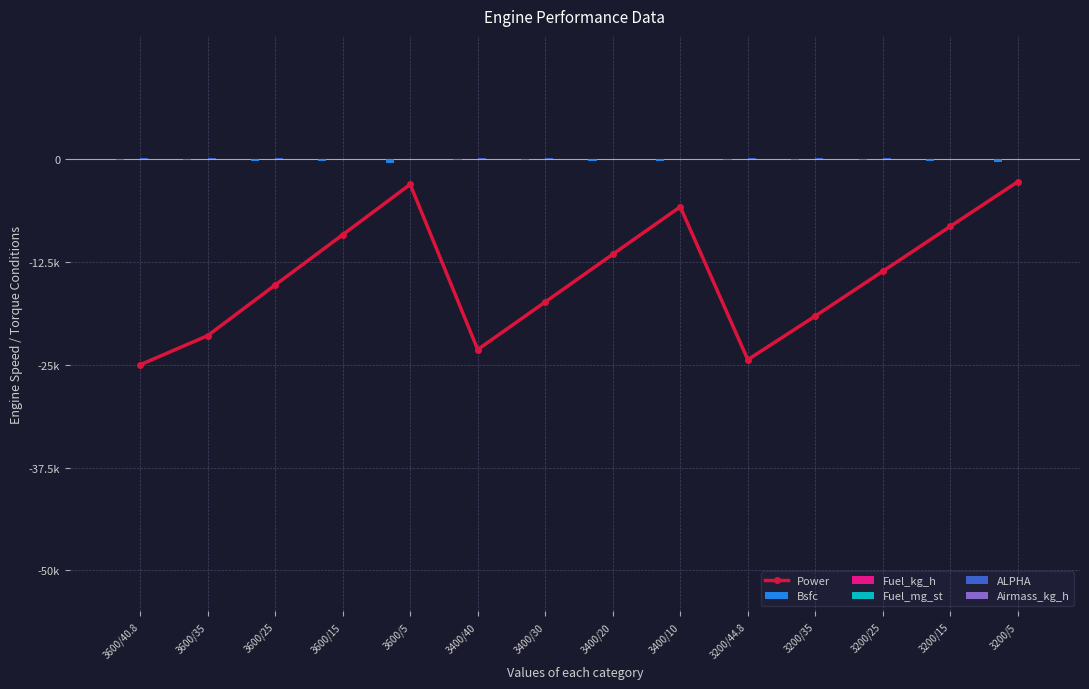

At which label does Fuel_mg_st reach its minimum?

3200/44.8